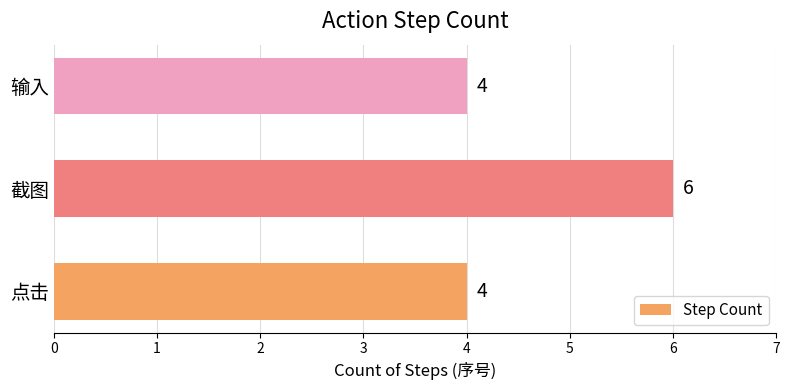

Which label corresponds to the largest value in the chart?

截图